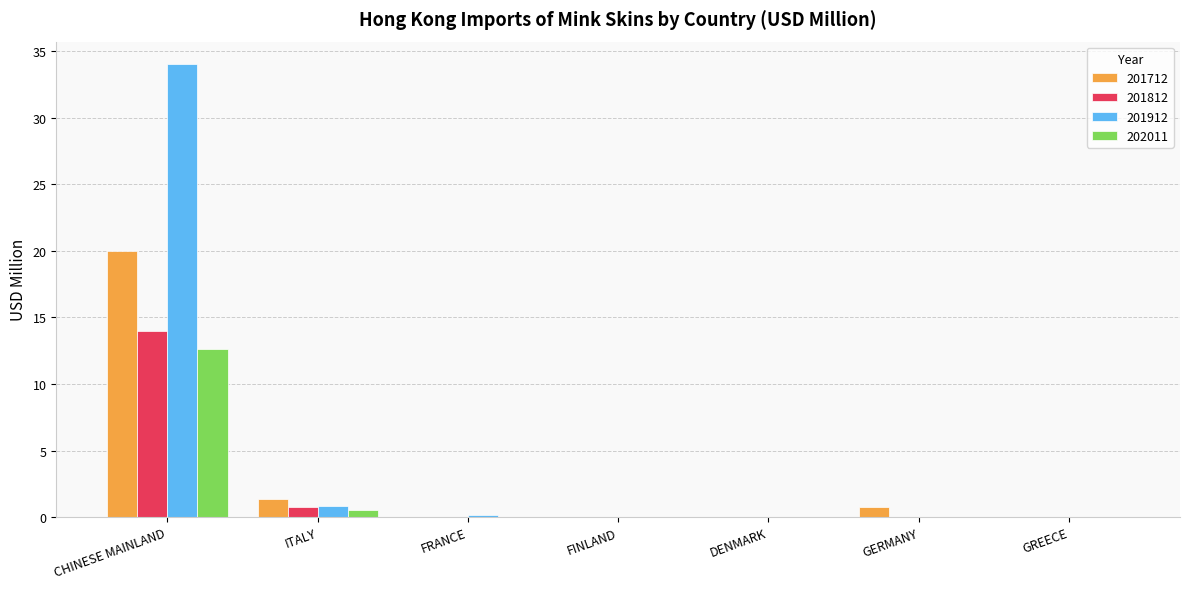

What is the sum of all 201812 values?

14.8